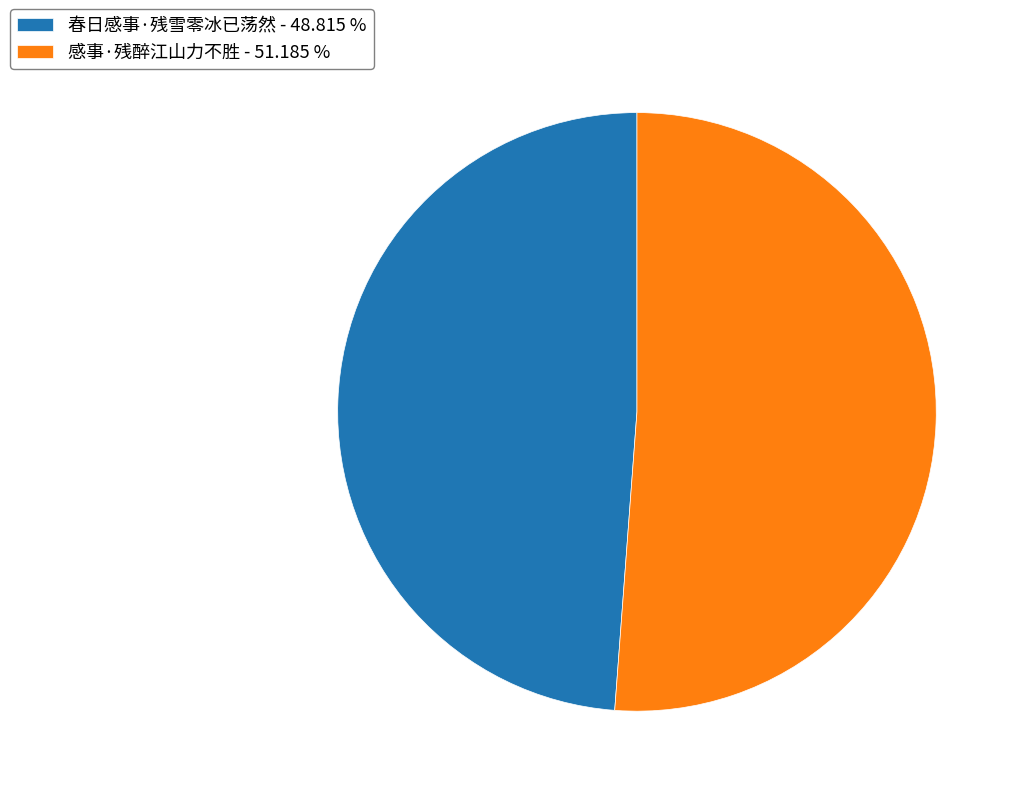

Which category has the biggest portion of the pie?

感事·残醉江山力不胜